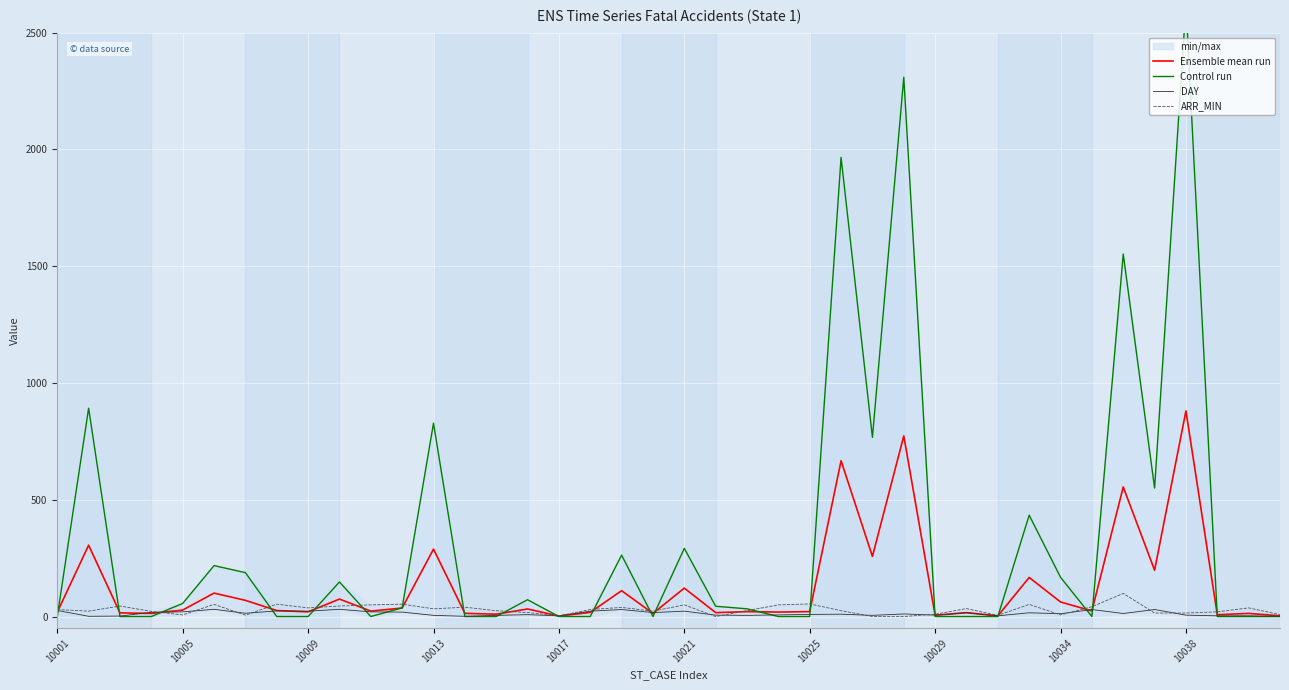

Is it true that DAY equals 5.0 at 10013?

True